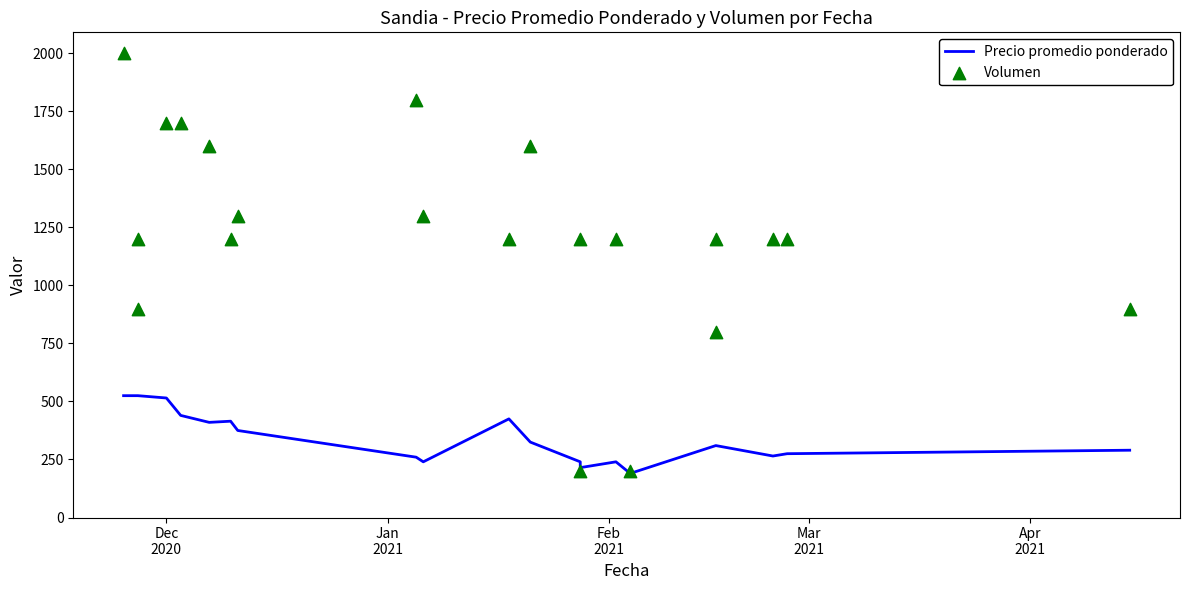

Which series has the largest total across all categories?

Volumen